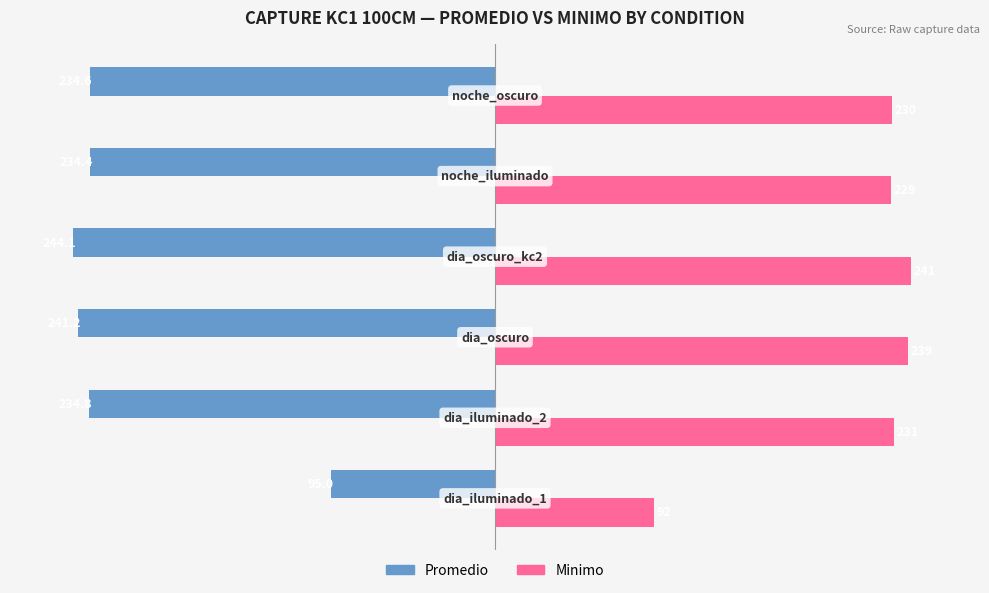

What is the minimum value shown in the chart?

-244.1